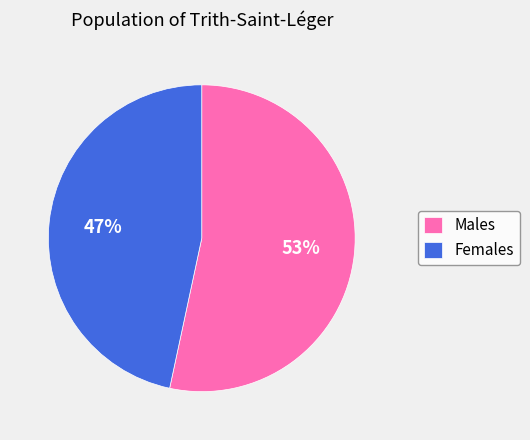

Count the number of slices in the pie.

2